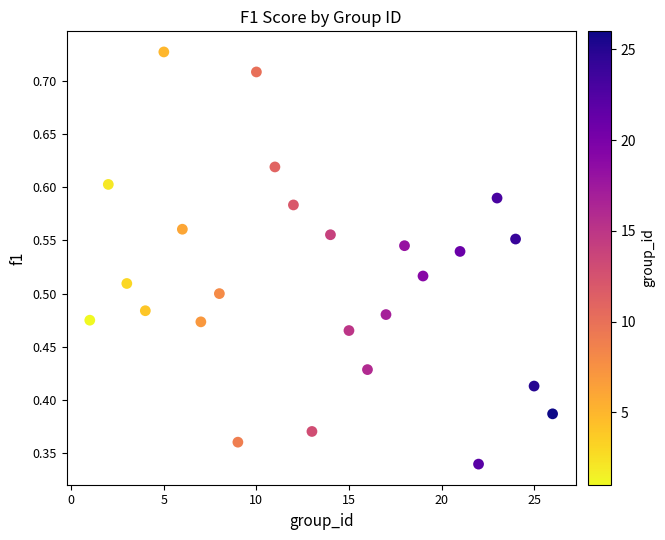

What is the range of X values (max minus min)?

25.0